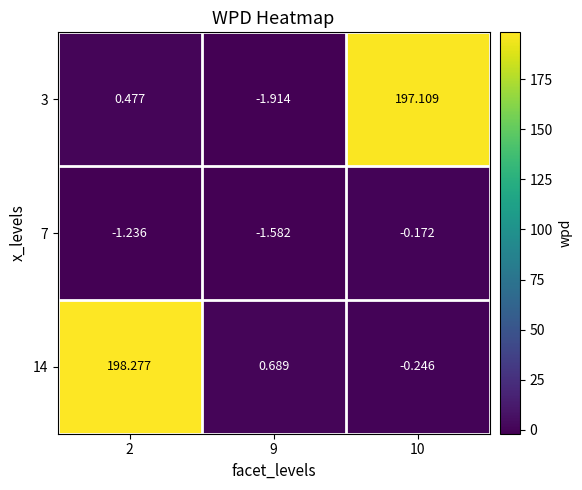

Is the value of 14 at 10 greater than the value of 7 at 10?

No